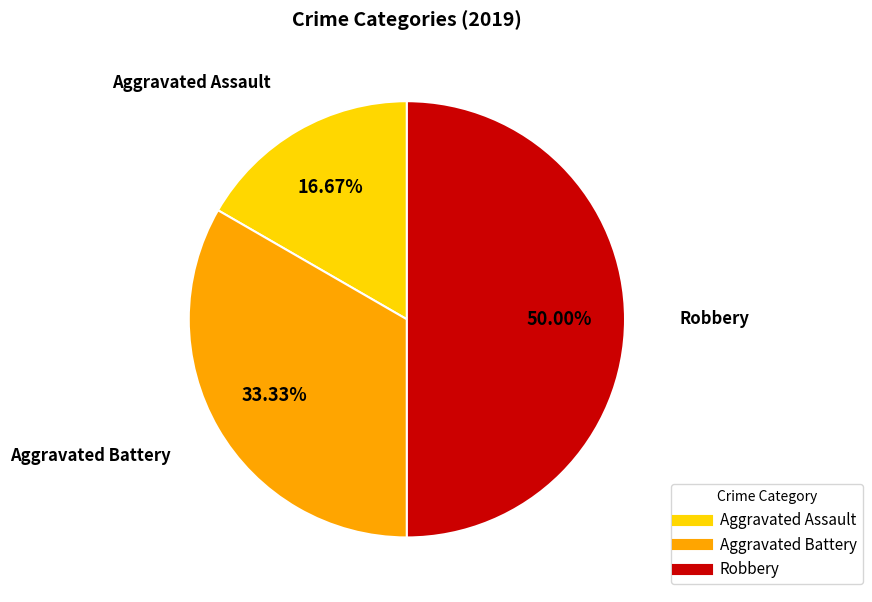

Which slice is the largest?

Robbery